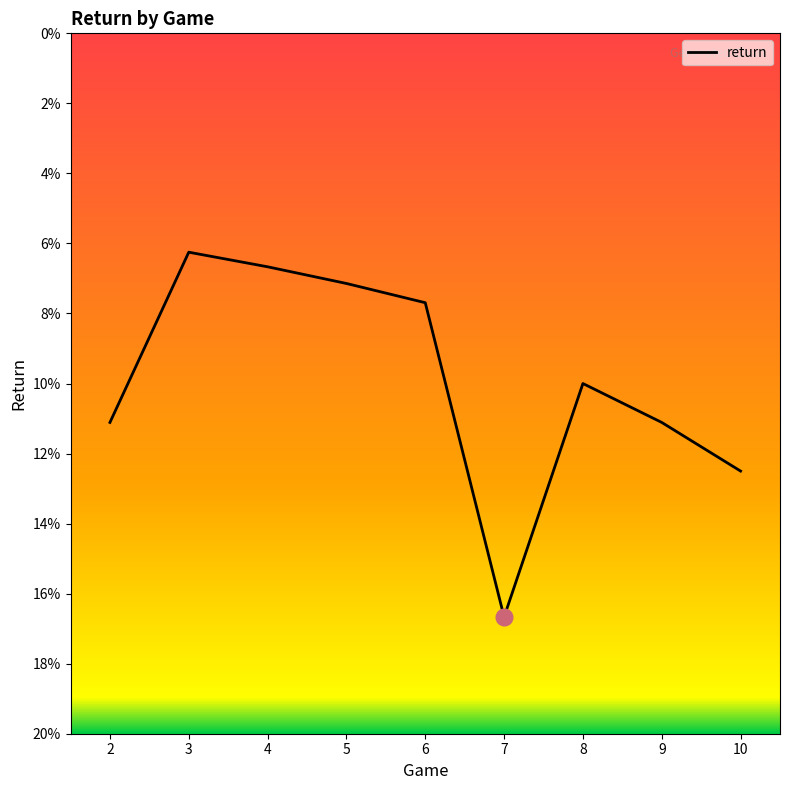

Does the chart have visible grid lines?

No